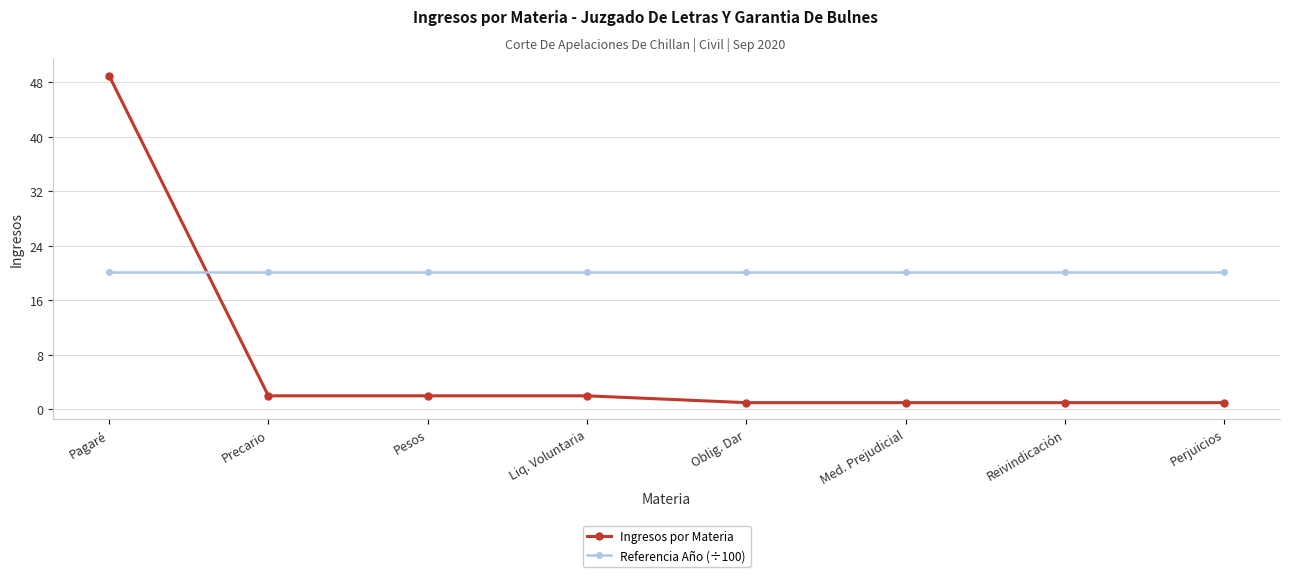

Reading left to right, extract all data points from this chart.

Ingresos por Materia: Pagaré=49.0	Precario=2.0	Pesos=2.0	Liq. Voluntaria=2.0	Oblig. Dar=1.0	Med. Prejudicial=1.0	Reivindicación=1.0	Perjuicios=1.0
Referencia Año (÷100): Pagaré=20.2	Precario=20.2	Pesos=20.2	Liq. Voluntaria=20.2	Oblig. Dar=20.2	Med. Prejudicial=20.2	Reivindicación=20.2	Perjuicios=20.2